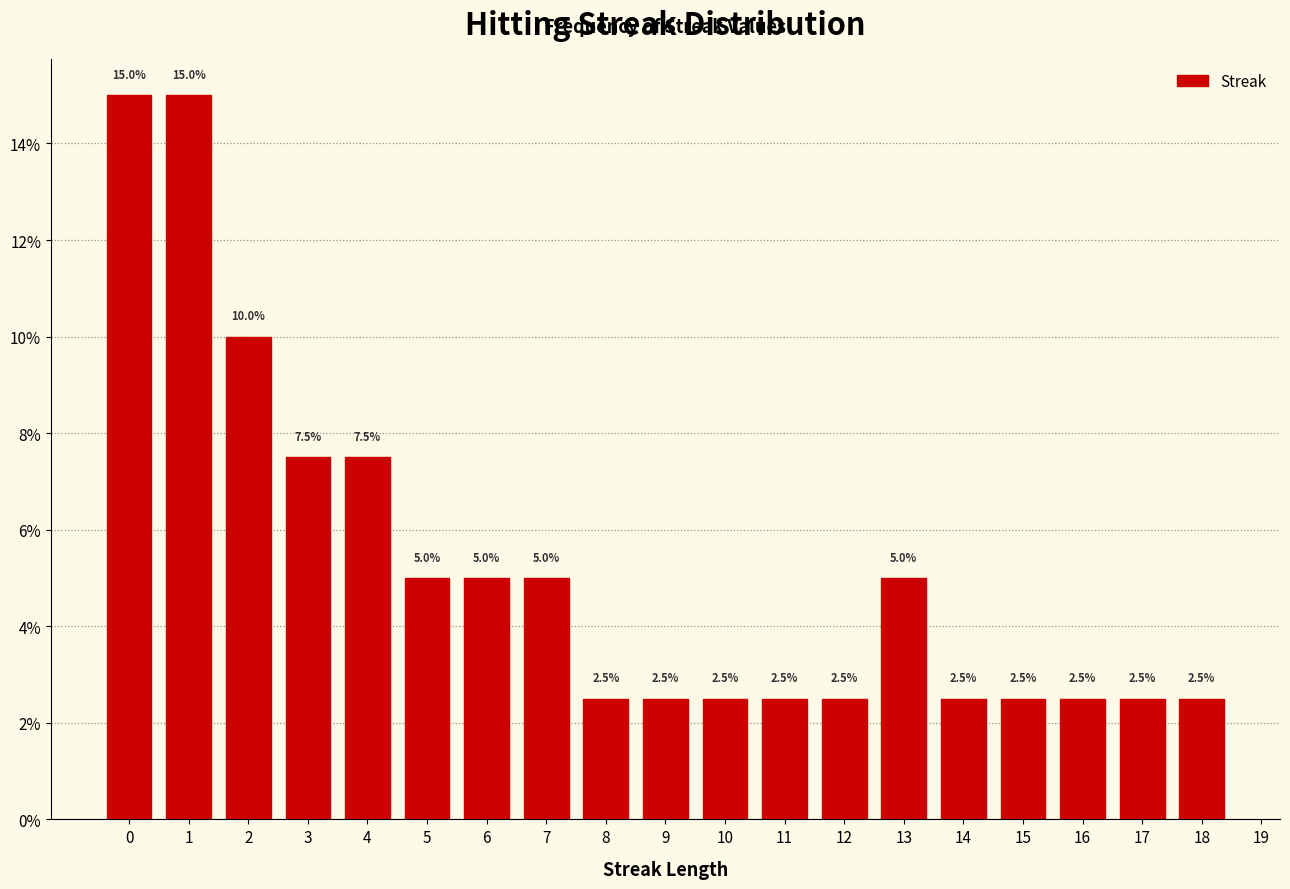

Reading right to left, transcribe all the data shown in this chart.

2.5	2.5	2.5	2.5	2.5	5.0	2.5	2.5	2.5	2.5	2.5	5.0	5.0	5.0	7.5	7.5	10.0	15.0	15.0